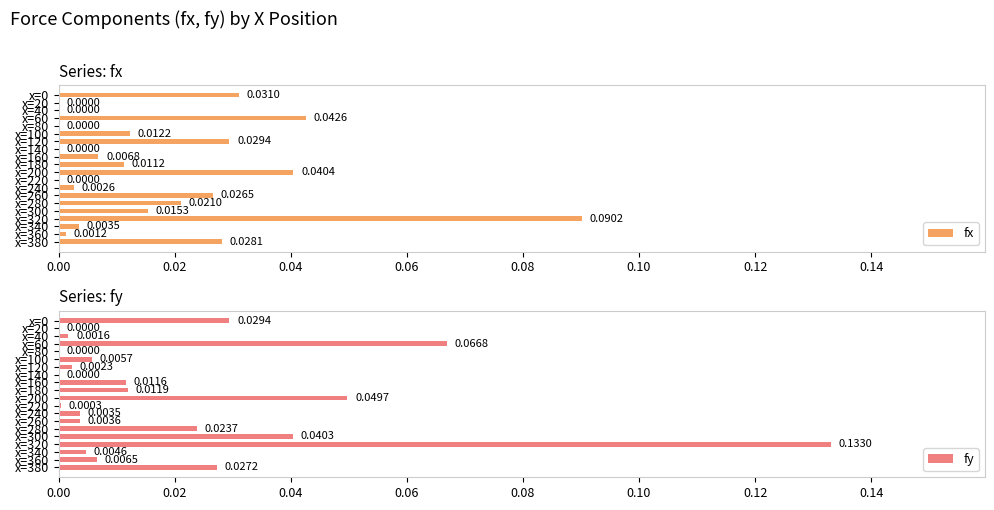

How many bars are there in total?

40